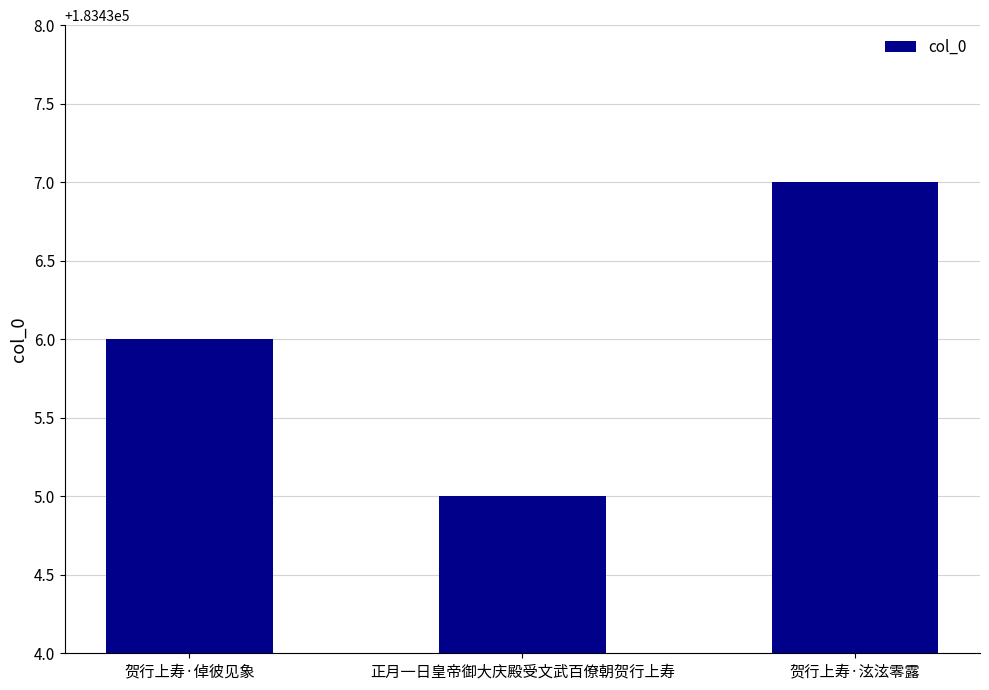

Which label corresponds to the largest value in the chart?

贺行上寿·泫泫零露